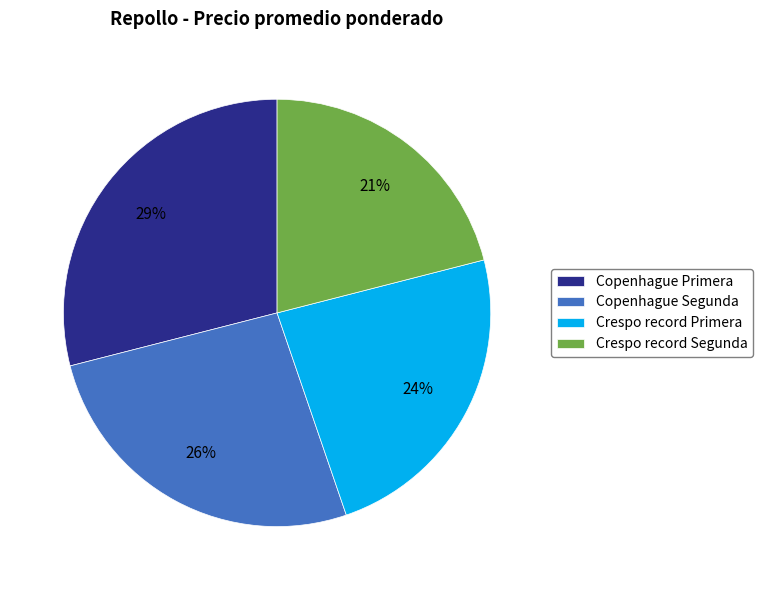

Which has a higher value, Copenhague Primera or Copenhague Segunda?

Copenhague Primera